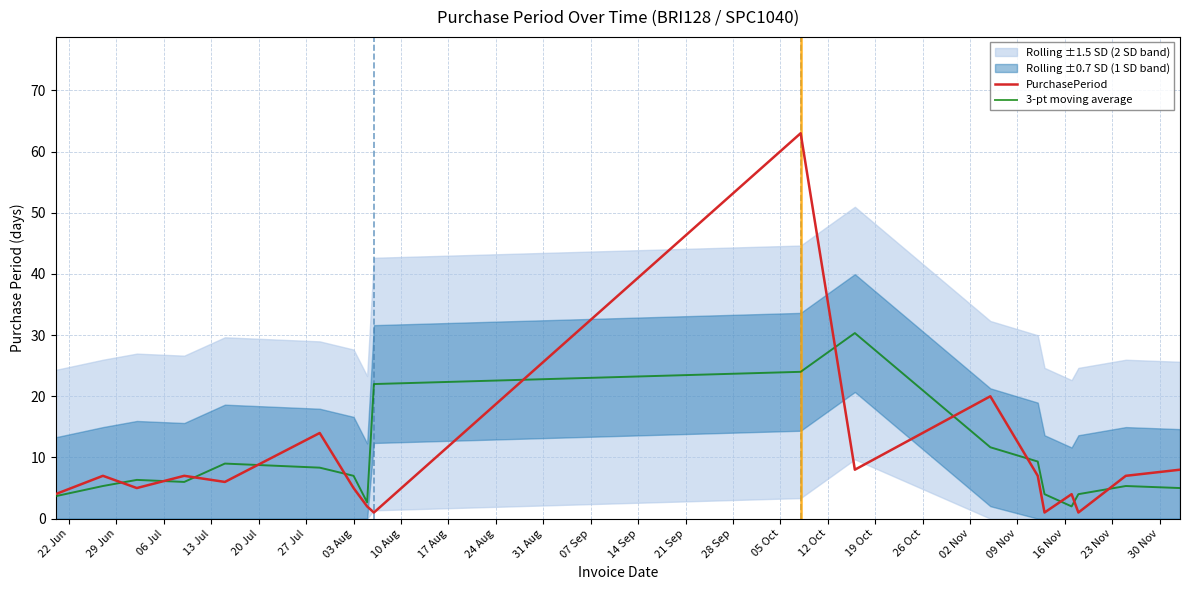

Reading right to left, transcribe all the data shown in this chart.

PurchasePeriod: 8.0	7.0	1.0	4.0	1.0	7.0	20.0	8.0	63.0	1.0	2.0	5.0	14.0	6.0	7.0	5.0	7.0	4.0
3-pt moving average: 5.0	5.3	4.0	2.0	4.0	9.3	11.7	30.3	24.0	22.0	2.7	7.0	8.3	9.0	6.0	6.3	5.3	3.7